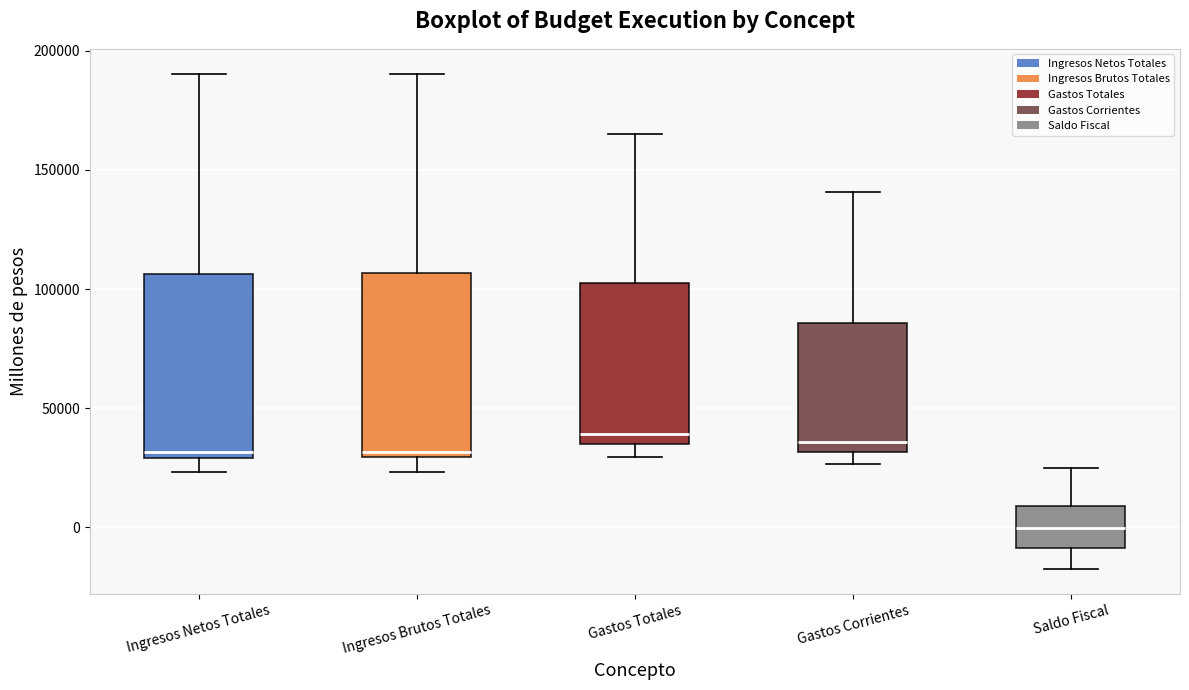

Reading left to right, read every box against the y-axis: the position of its median line, the range the box covers, and the ends of its whiskers. The values are not printed on the chart, so give them approximately, as read against the axis.

Ingresos Netos Totales: median 30000 (just above the box's lower edge), box 30000 to 105000, whiskers 25000 to 190000
Ingresos Brutos Totales: median 30000 (just above the box's lower edge), box 30000 to 105000, whiskers 25000 to 190000
Gastos Totales: median 40000, box 35000 to 105000, whiskers 30000 to 165000
Gastos Corrientes: median 35000, box 30000 to 85000, whiskers 25000 to 140000
Saldo Fiscal: median 0, box -10000 to 10000, whiskers -20000 to 25000